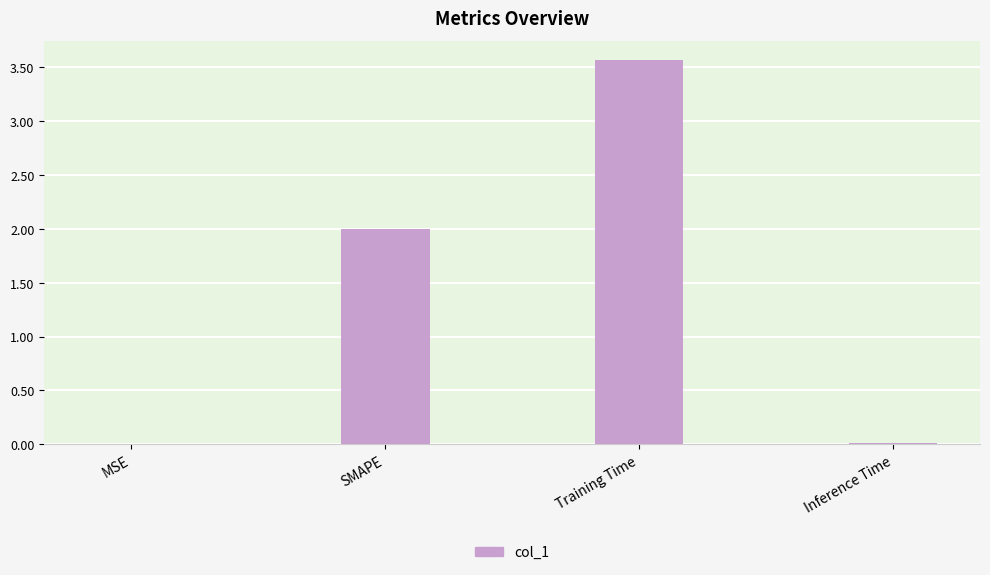

True or false: the data shows 0.0 at Inference Time.

True